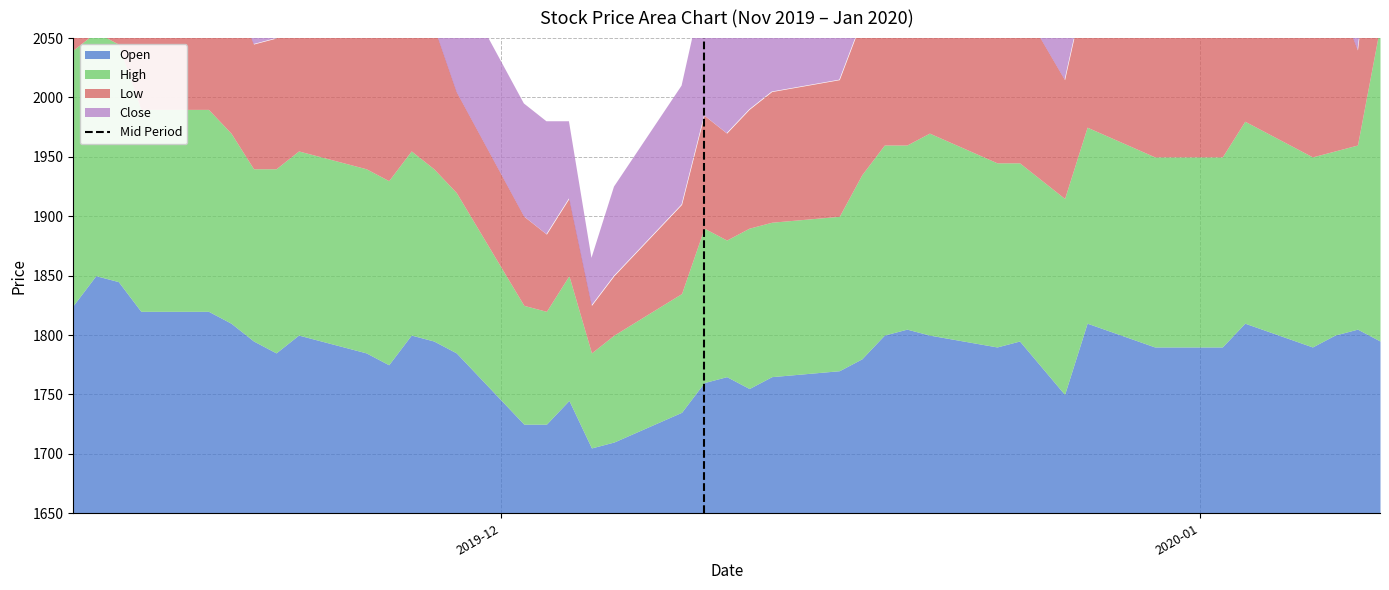

Which has a higher value, 2019-12 or 2020-01?

2020-01